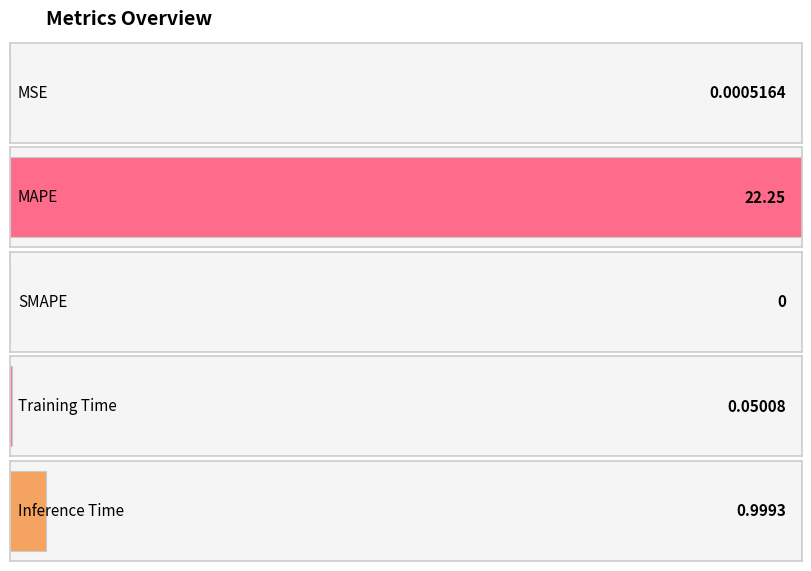

List the labels in order of value, largest first.

MAPE, Inference Time, Training Time, MSE, SMAPE